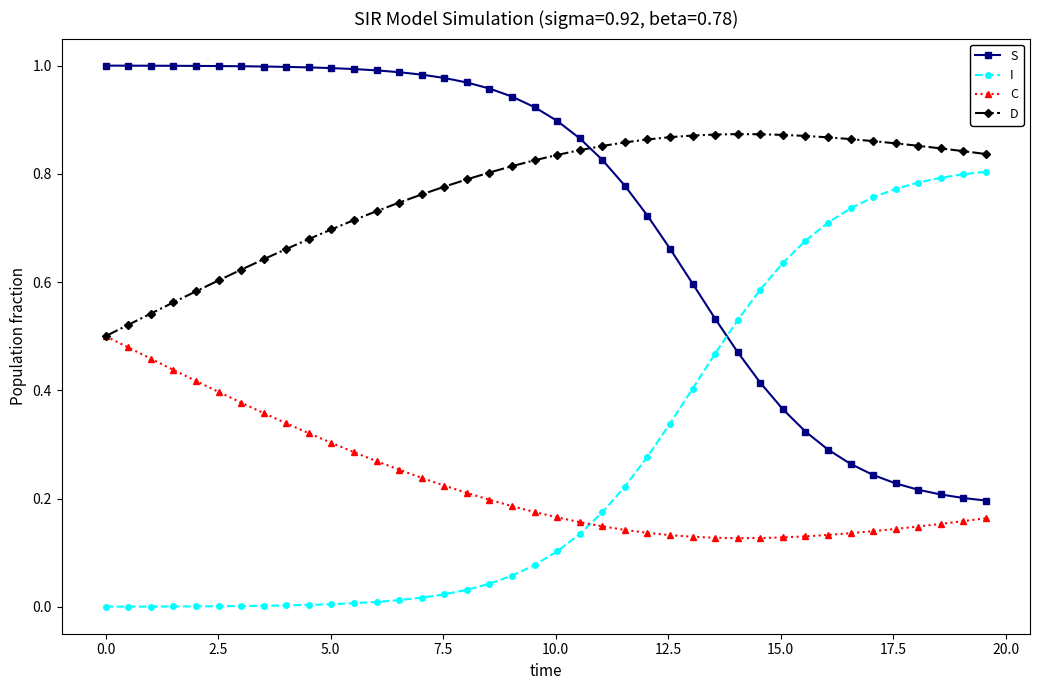

How many distinct data groups are displayed?

4